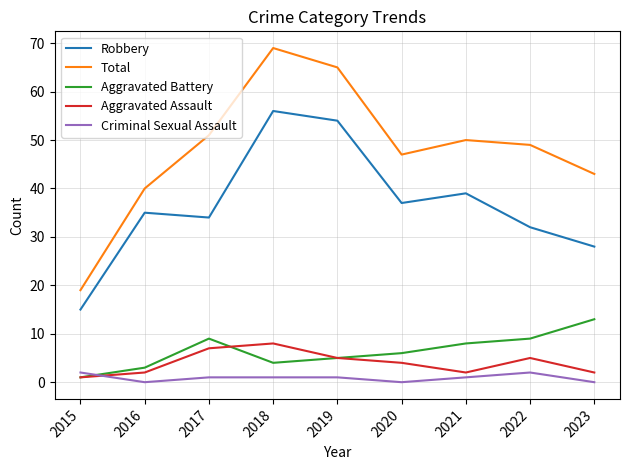

Which label corresponds to the largest value in the chart?

2018